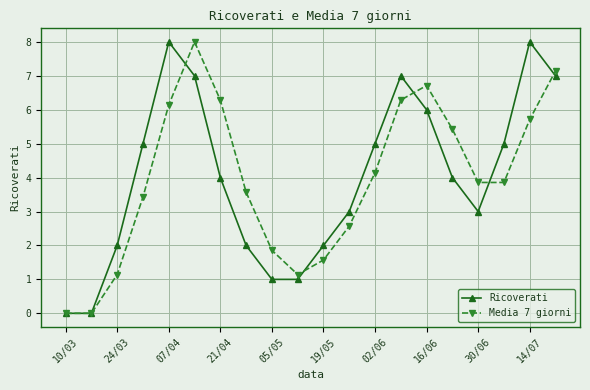

How many data points does each series have?

20